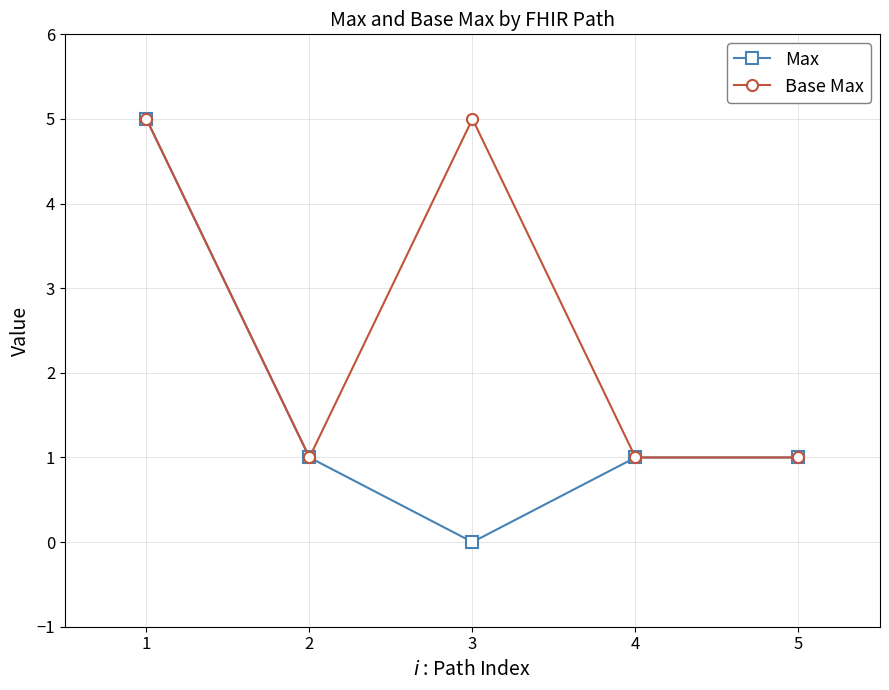

How many interior local peaks does the Base Max series have?

1